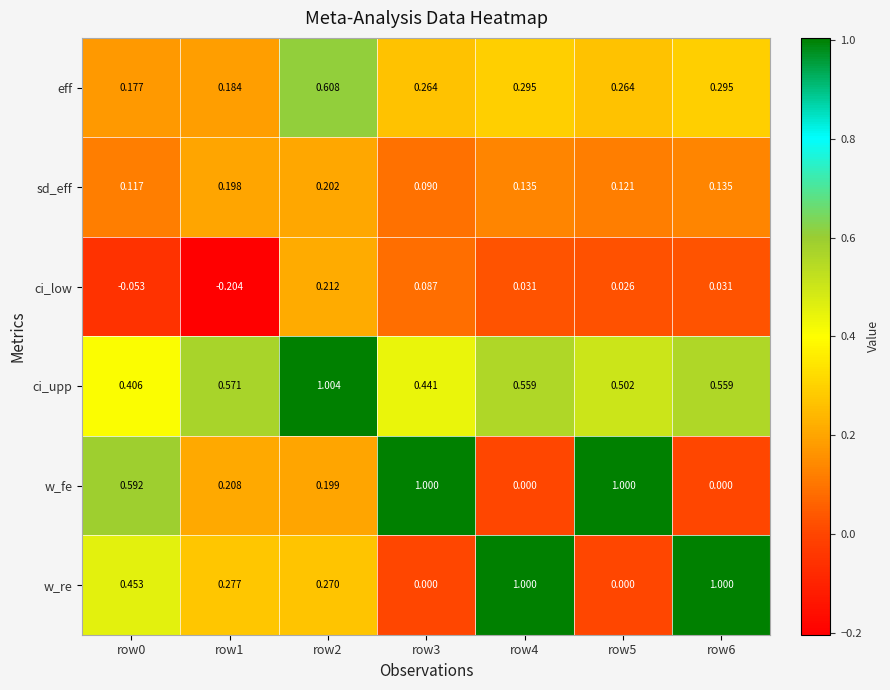

What is the total value across all series at row0?

1.7